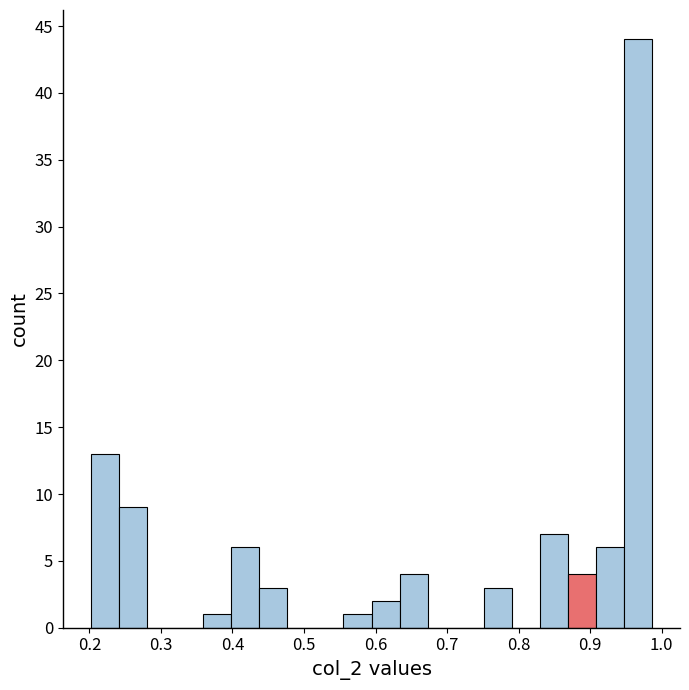

Around what value on the x-axis is the tallest bar? Give the approximate position of its centre, as read against the axis.

0.97